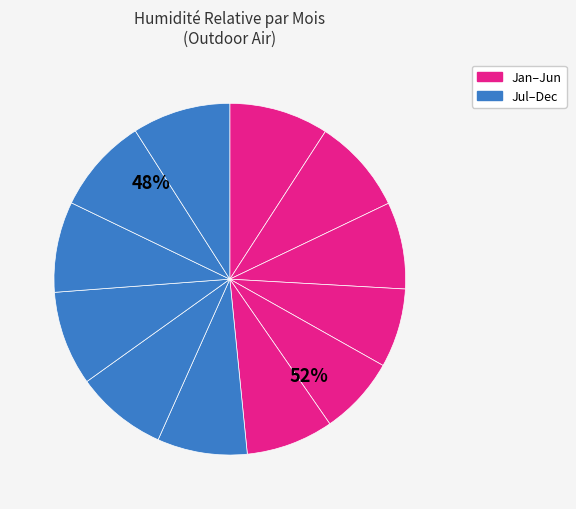

How many slices are in this pie chart?

12